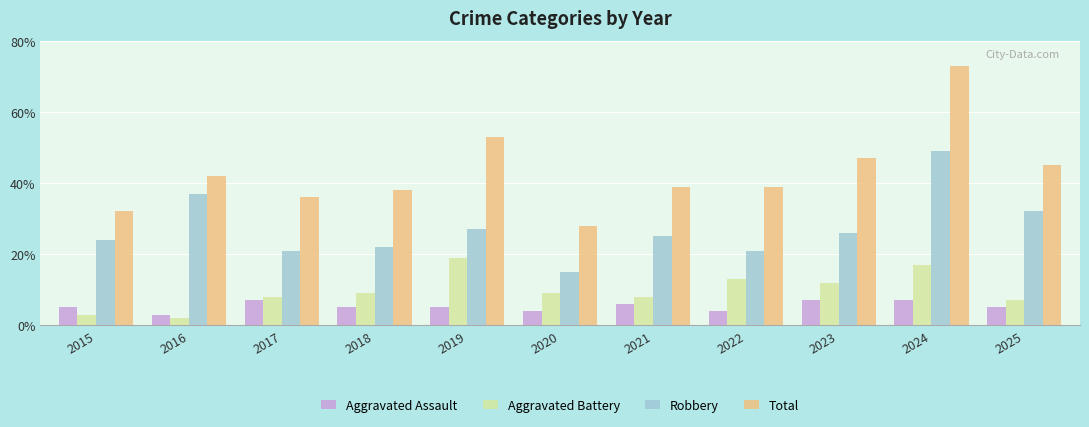

The Robbery series shows 15 at 2020. True or false?

True